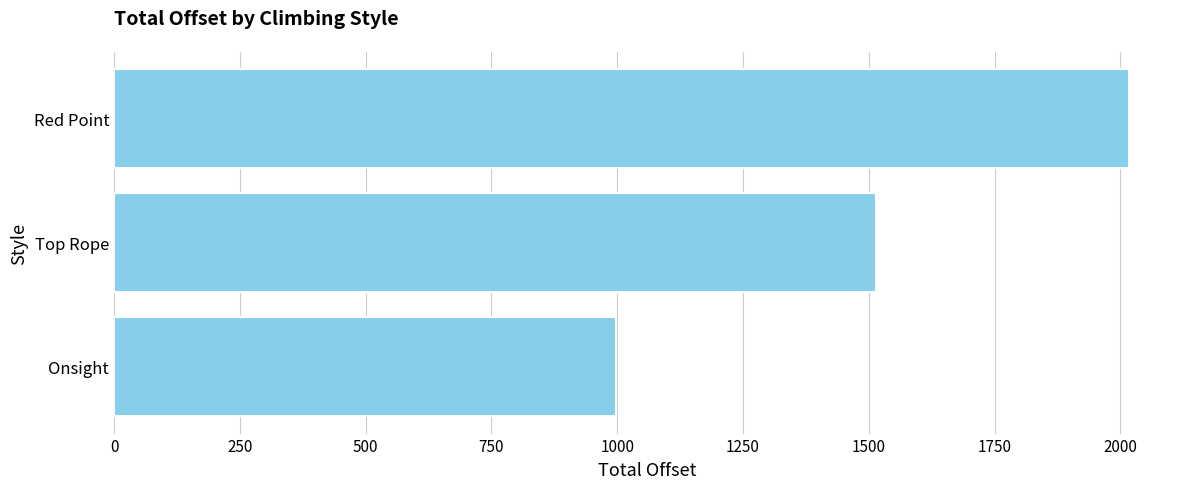

How many bars are there in total?

3